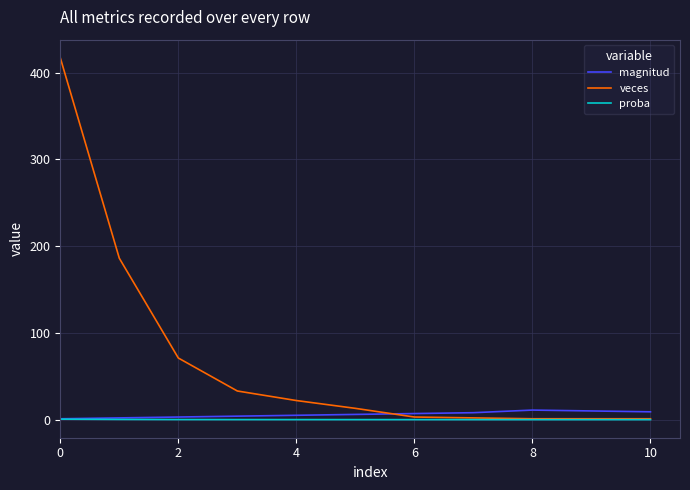

Which series has the largest total across all categories?

veces